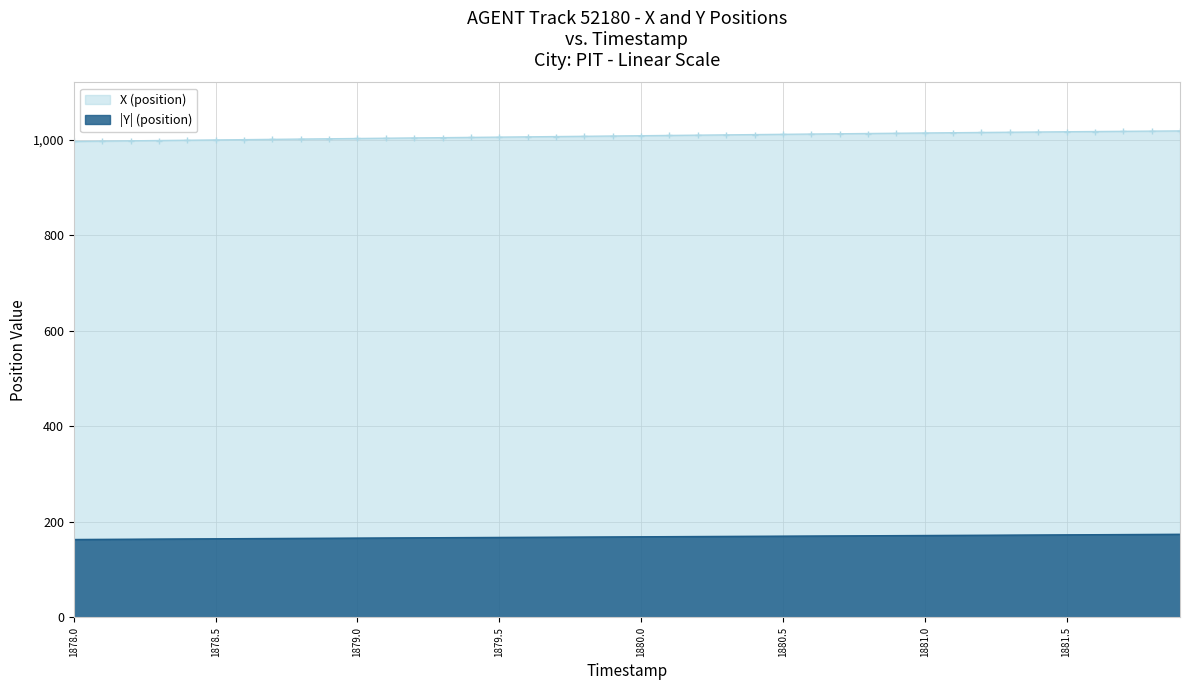

What is the smallest value displayed?

163.2